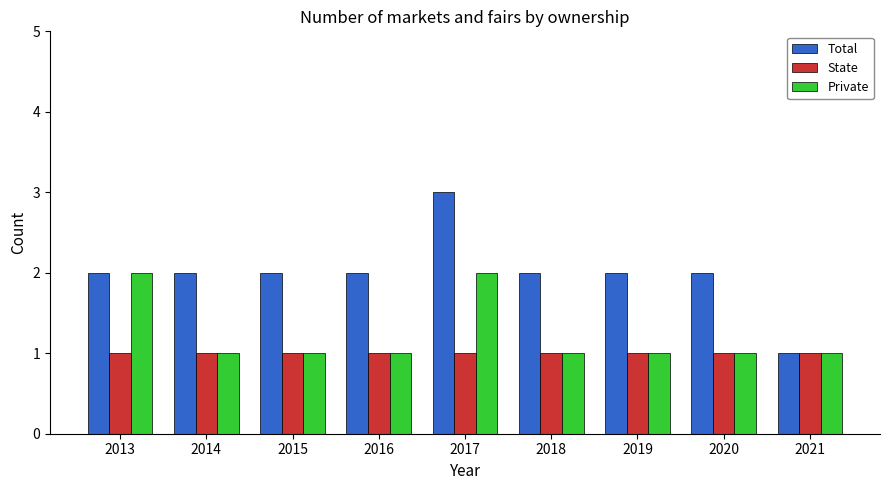

At which category is the sum across all series the highest?

2017